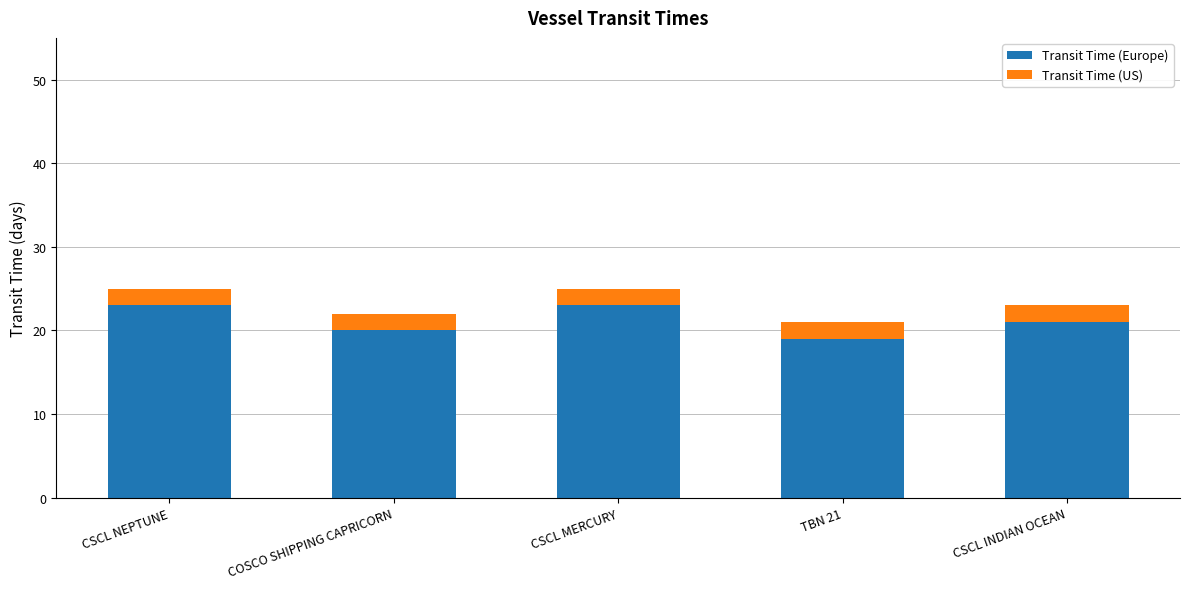

What is the total value across all series at COSCO SHIPPING CAPRICORN?

22